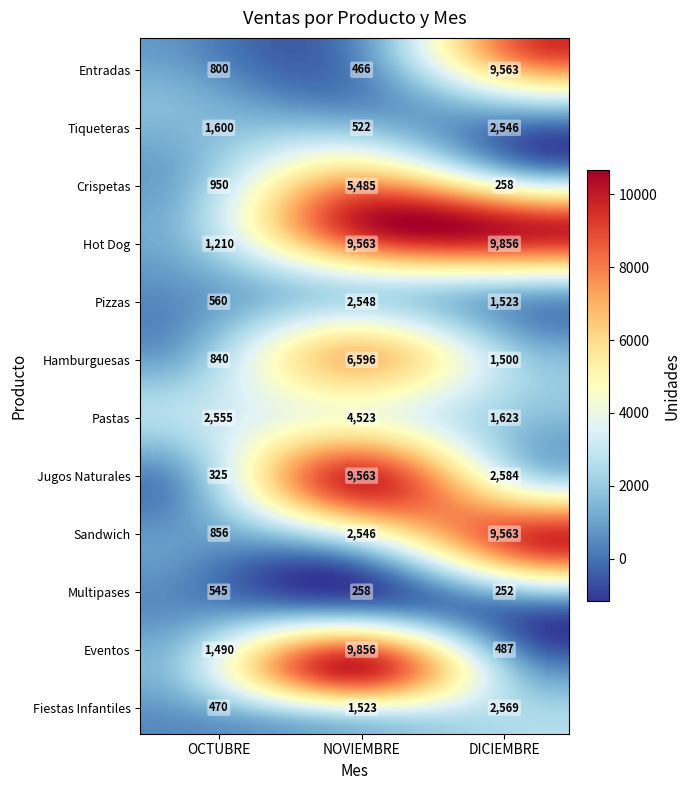

Which series has the largest total across all categories?

Hot Dog